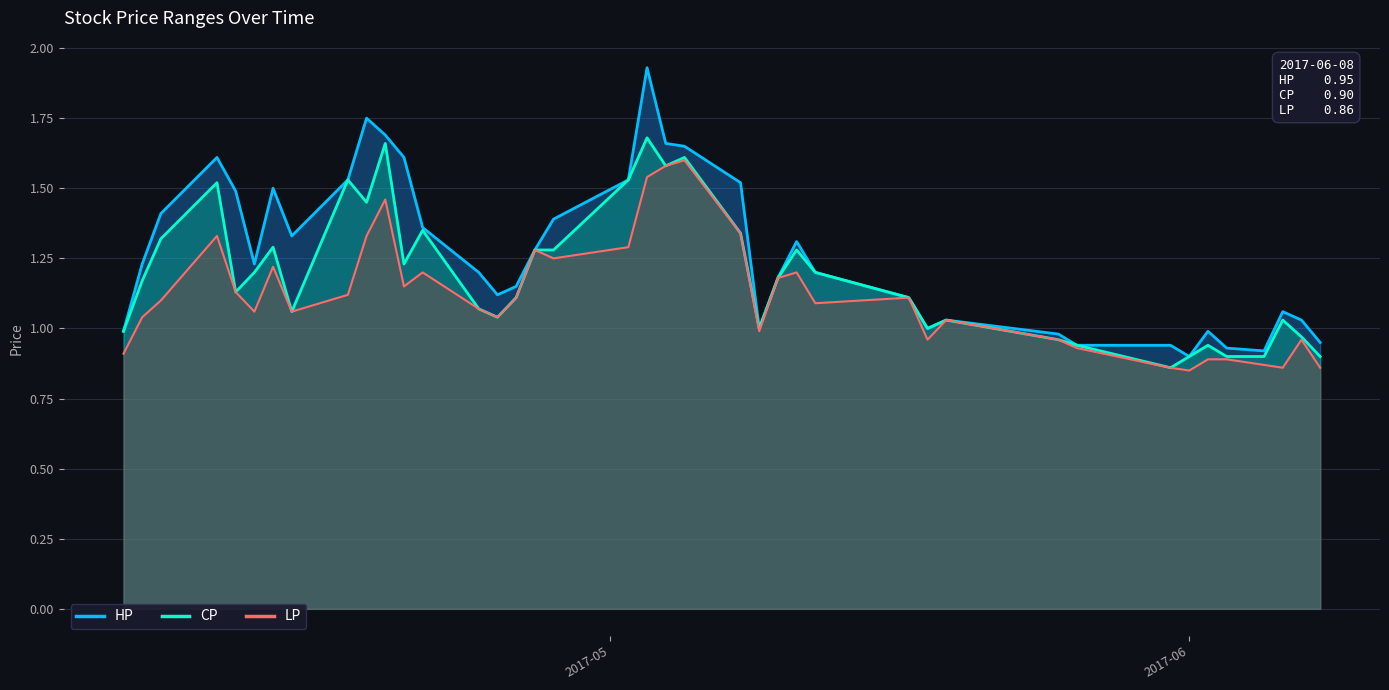

What are all the series names shown in the legend?

HP, CP, LP